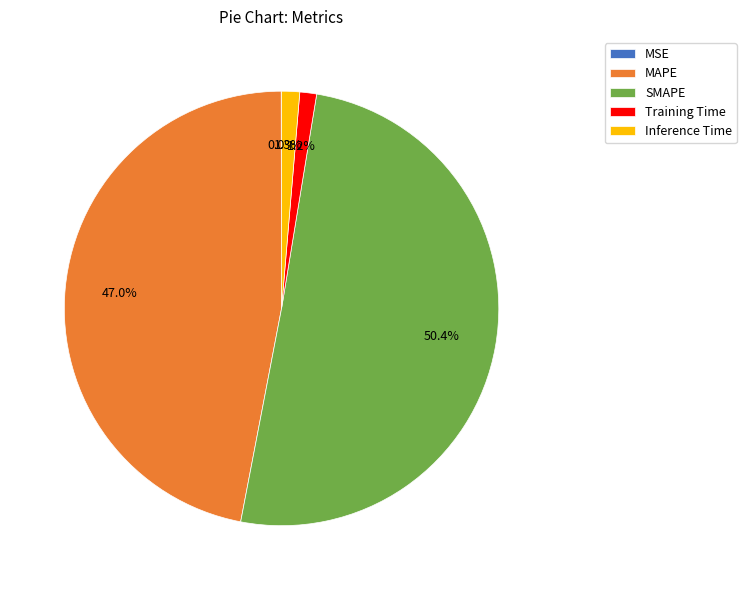

Is SMAPE the majority of the pie?

Yes